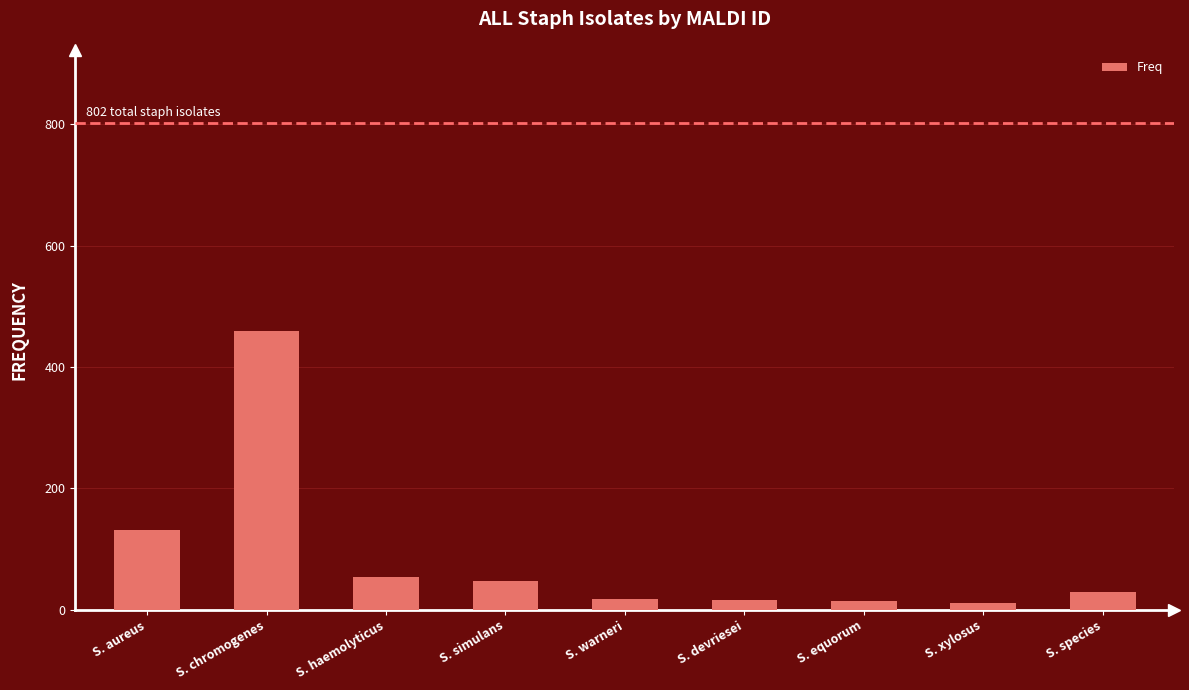

Where is the data nearest to the value 235?

S. aureus